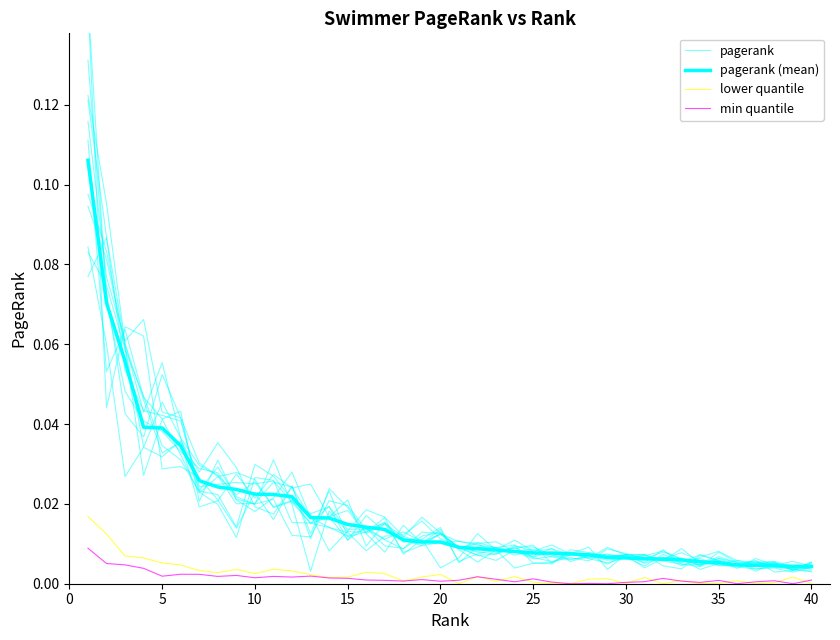

How many lines are shown in the chart?

4